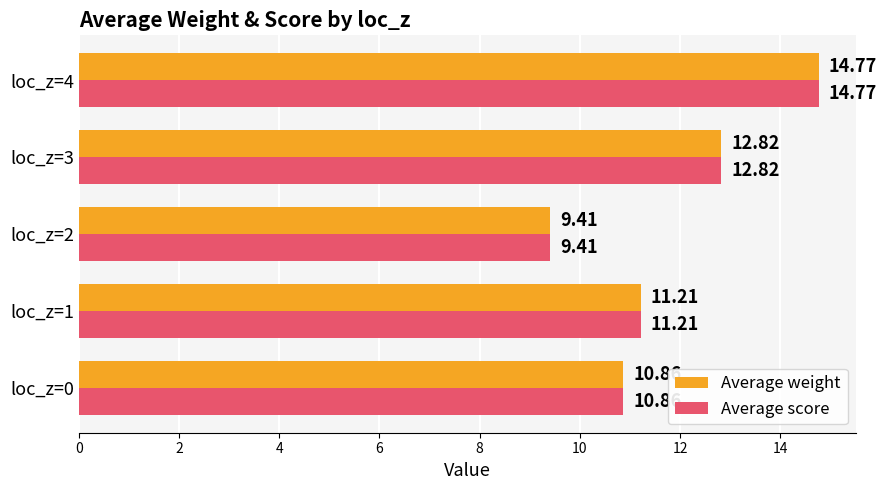

List the labels in order of Average weight value, smallest first.

loc_z=2, loc_z=0, loc_z=1, loc_z=3, loc_z=4